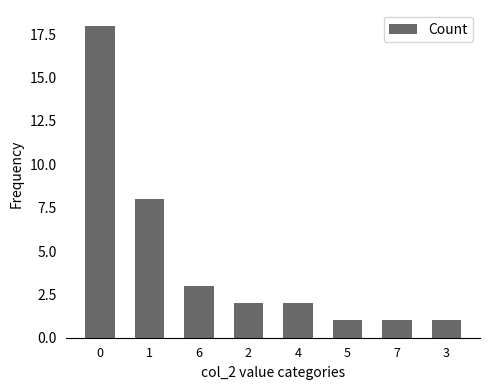

What is the maximum value shown in the chart?

18